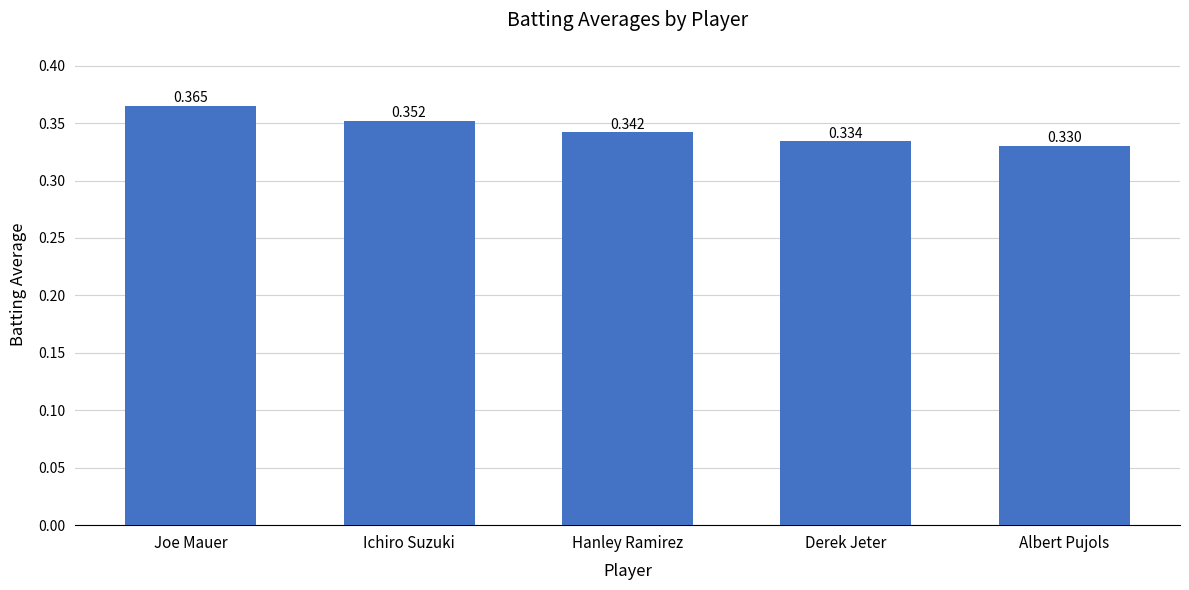

The chart shows a value of 0.1 at Albert Pujols. True or false?

False